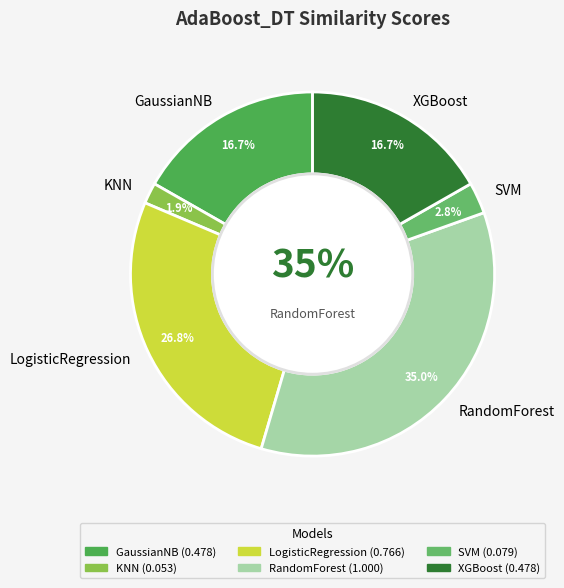

To the nearest percent, what is the difference between the KNN and SVM slice percentages?

1%